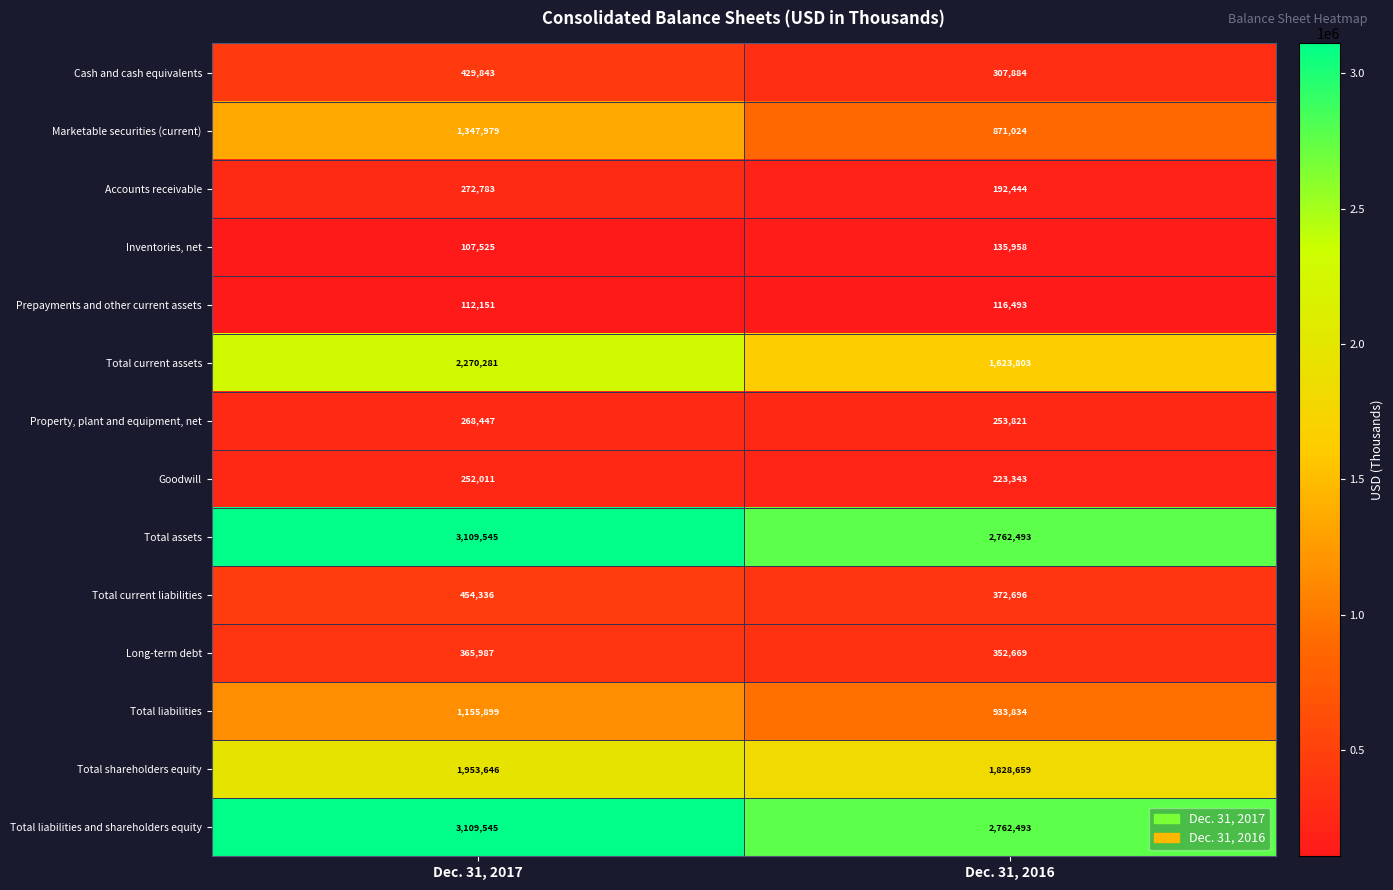

Which series has the widest spread of values?

Total current assets